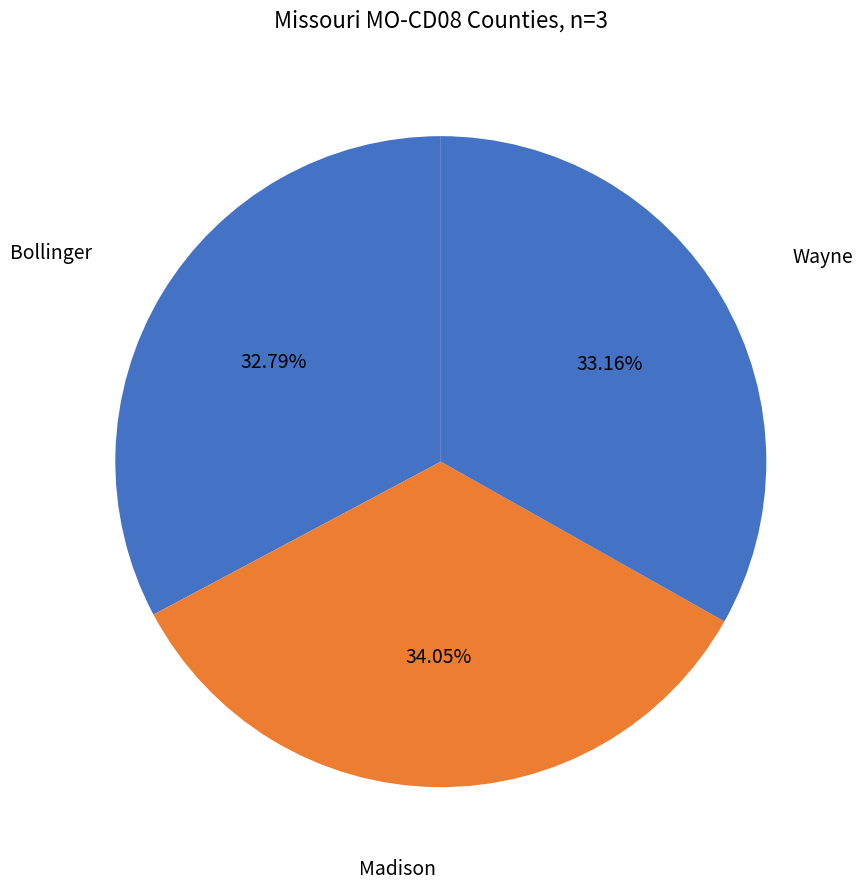

Count the number of slices in the pie.

3